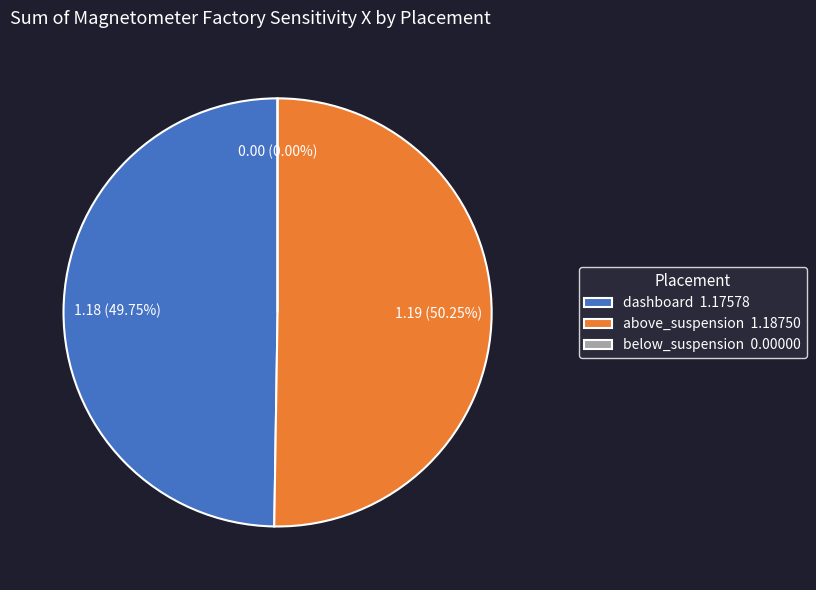

To the nearest percent, what portion does dashboard represent?

50%